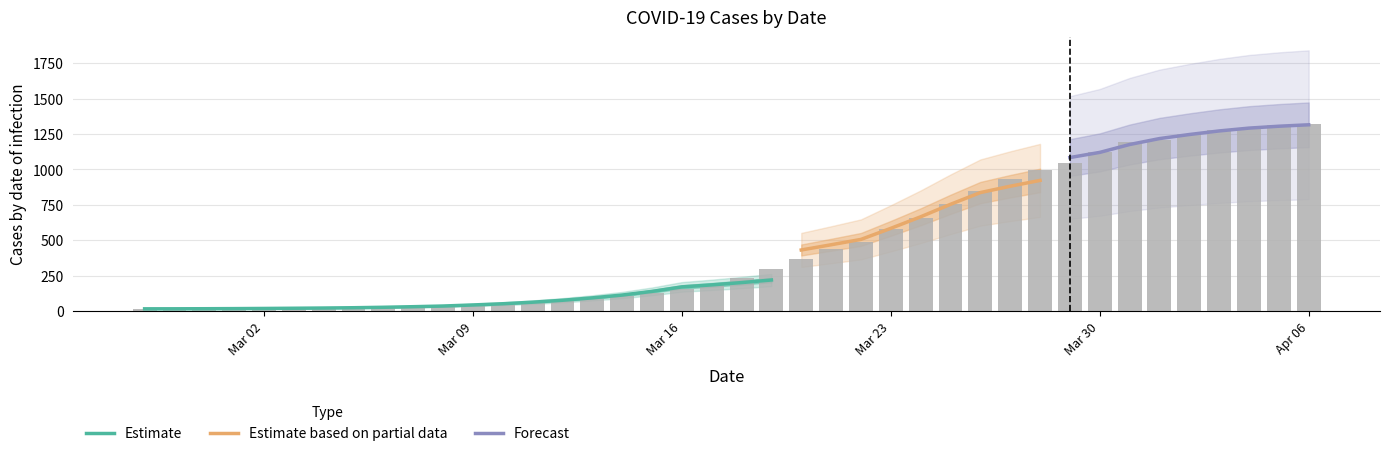

Approximately how many times larger is the value at 2020-03-17 compared to 2020-03-22?

0.4